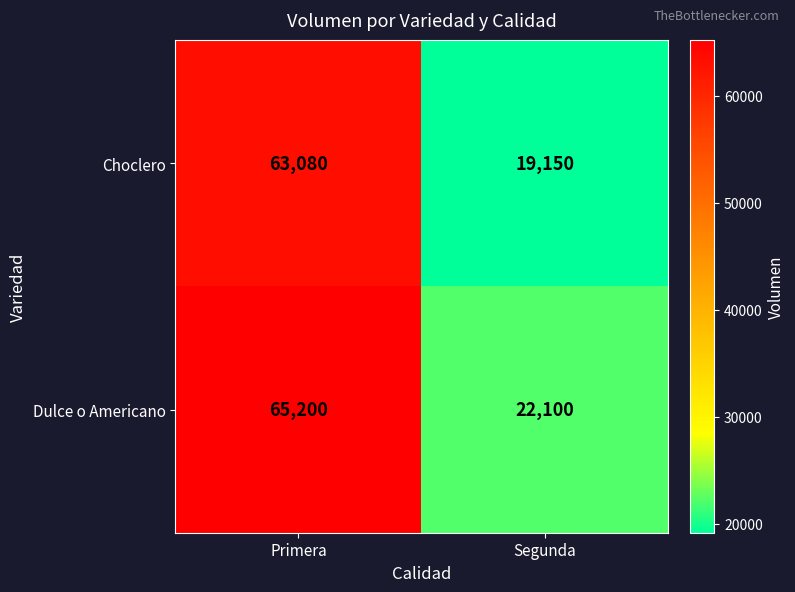

At which category is the sum across all series the highest?

Primera